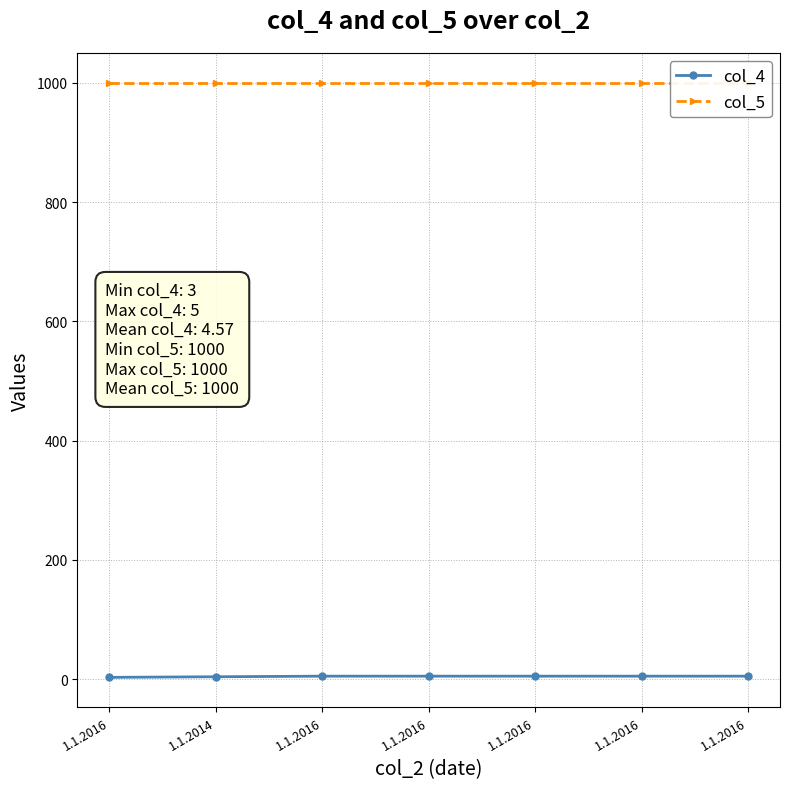

What is the sum of the col_5 values at 1.1.2014 and 1.1.2016?

2000